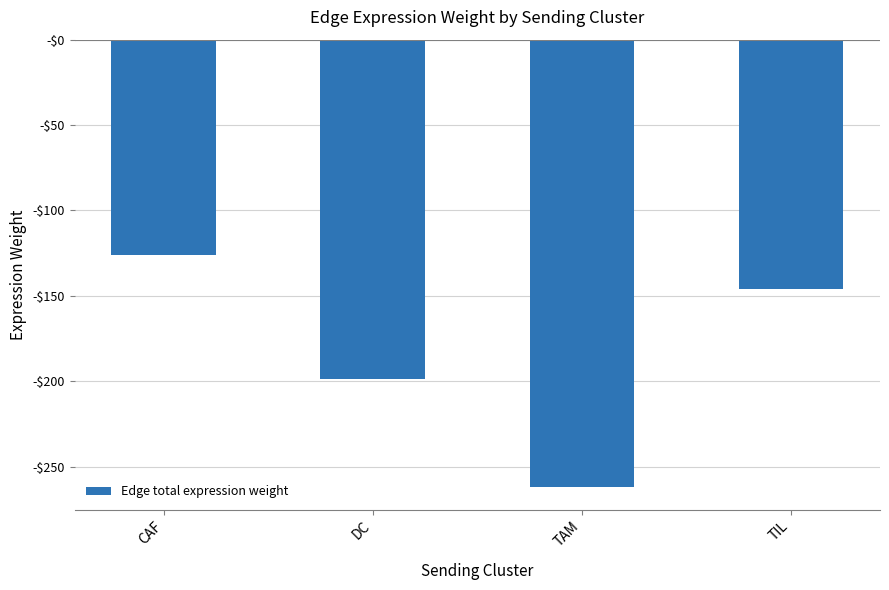

What is the label of the 3rd bar from the right?

DC